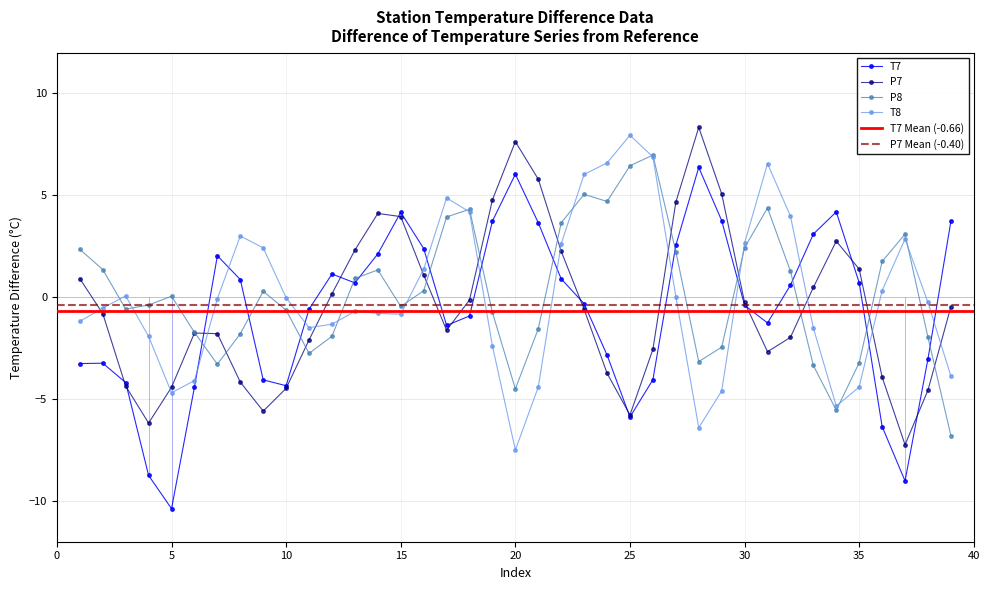

What is the lowest value of the P8 series?

-6.8